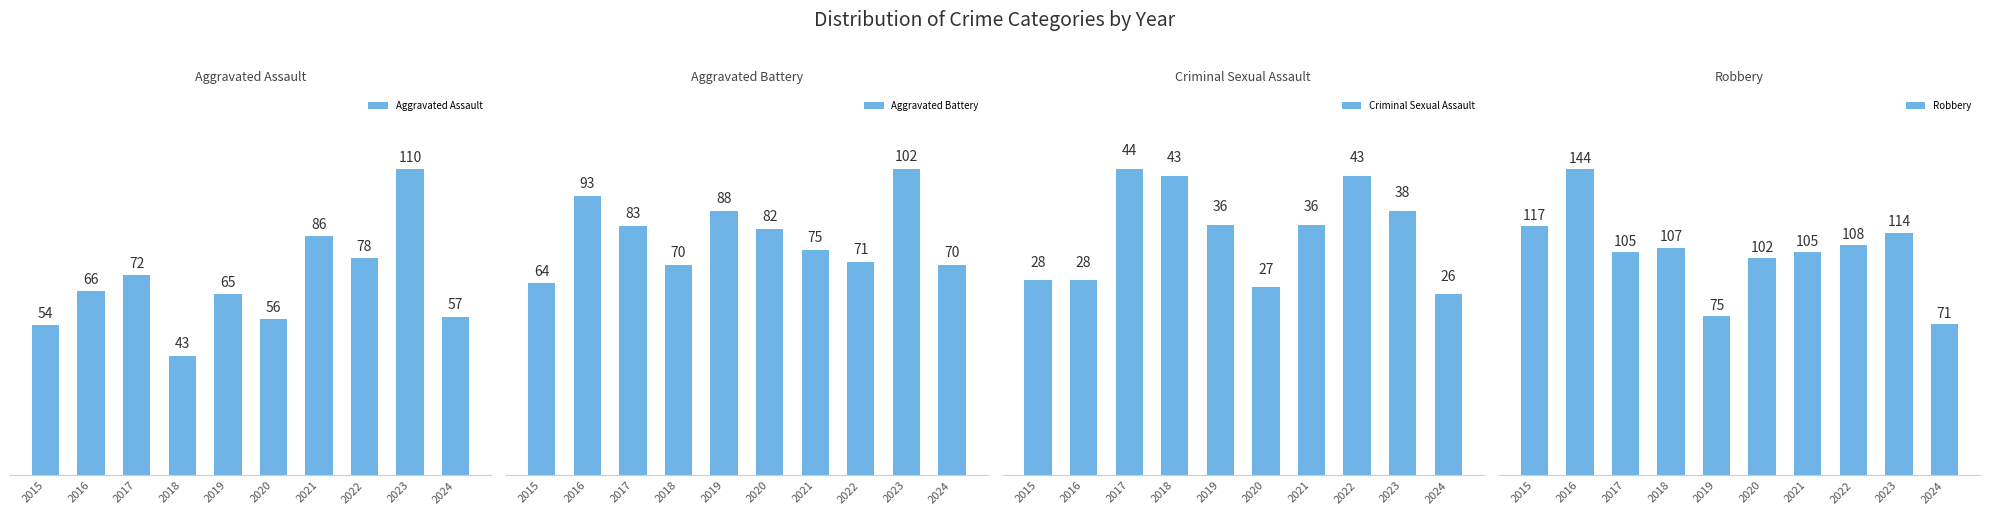

Read the Aggravated Battery value at 2023.

102